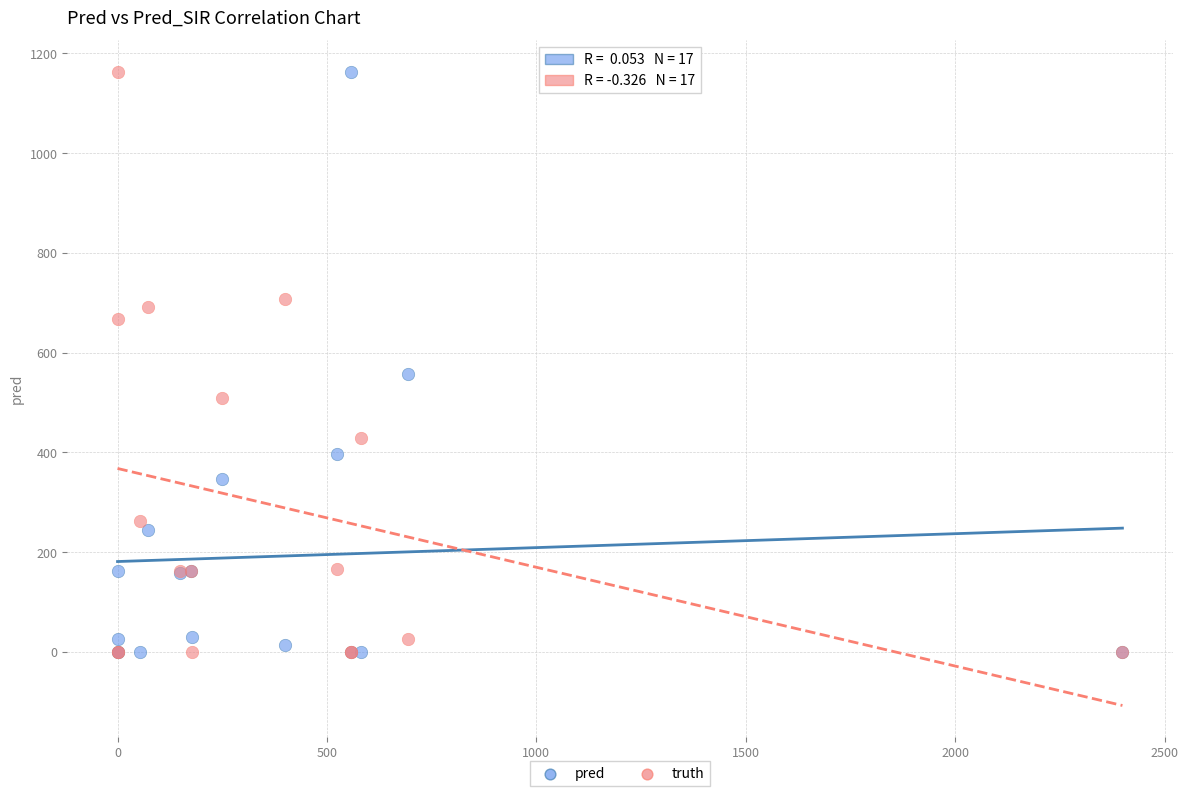

In the pred series, what Y value is closest to 581?

558.0